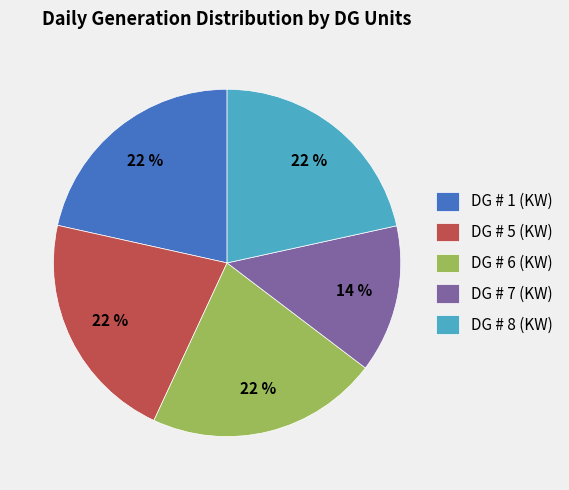

Is it true that DG # 6 (KW) is 22% of the pie?

True